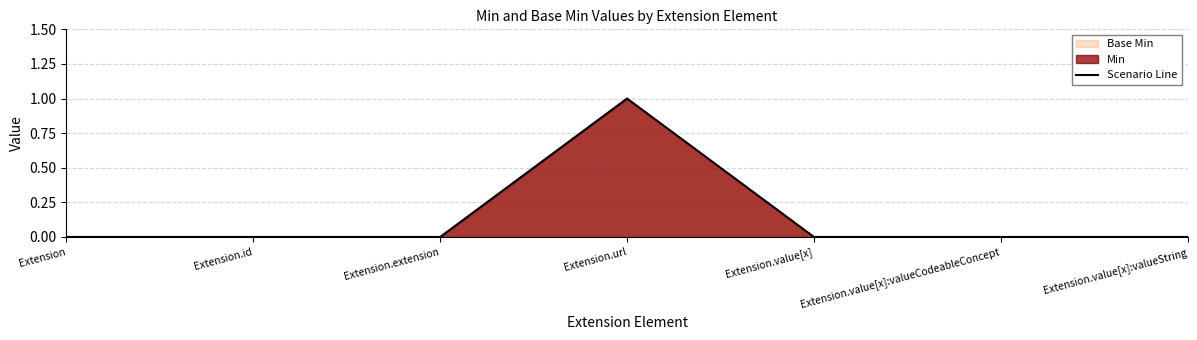

How many series are shown in this chart?

1